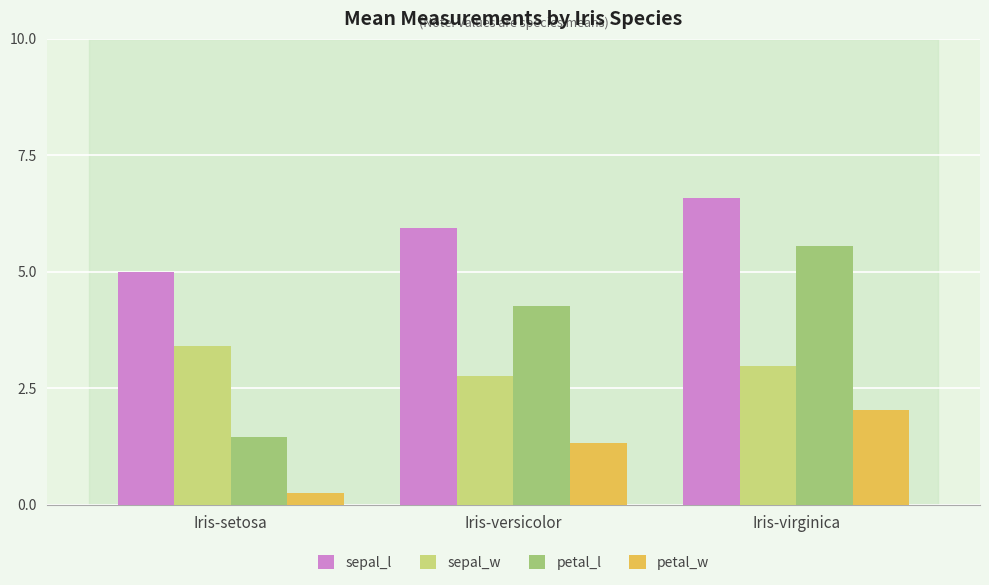

Reading left to right, transcribe all the data shown in this chart.

sepal_l: 5.0	5.9	6.6
sepal_w: 3.4	2.8	3.0
petal_l: 1.5	4.3	5.6
petal_w: 0.2	1.3	2.0